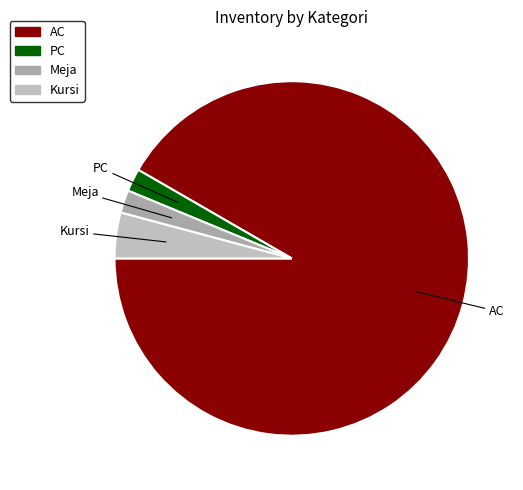

Is the sum of Meja and AC greater than half?

Yes